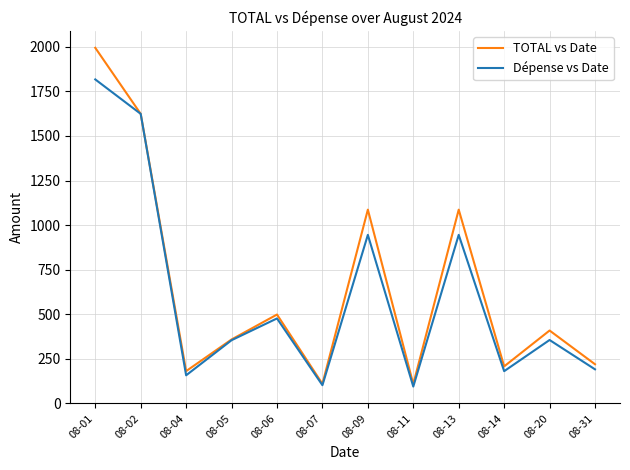

Rank the series by their maximum value, from highest to lowest.

TOTAL vs Date, Dépense vs Date